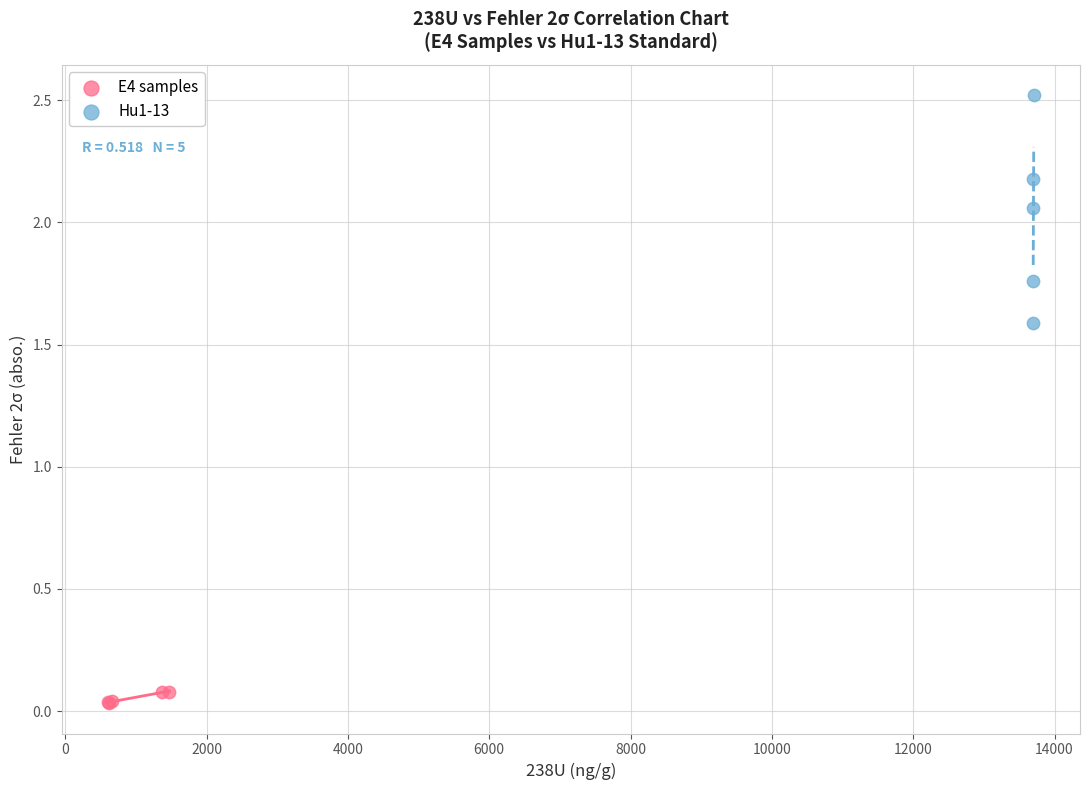

Which series has the largest Y range (max minus min)?

Hu1-13